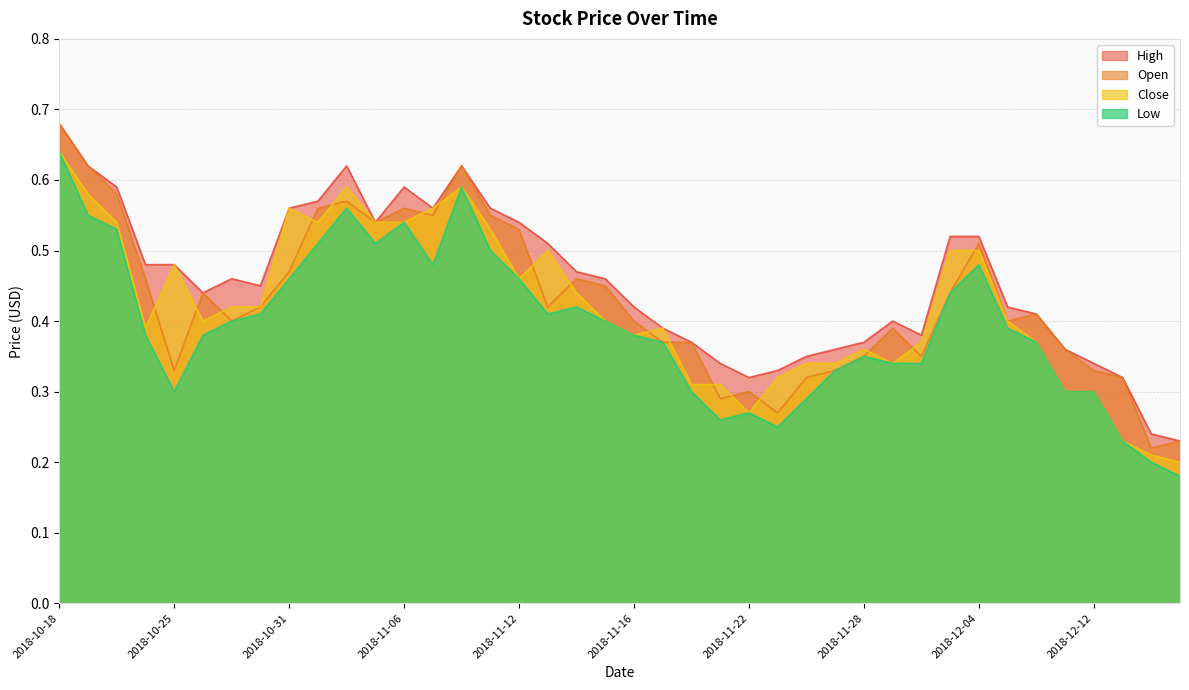

How many lines are shown in the chart?

4